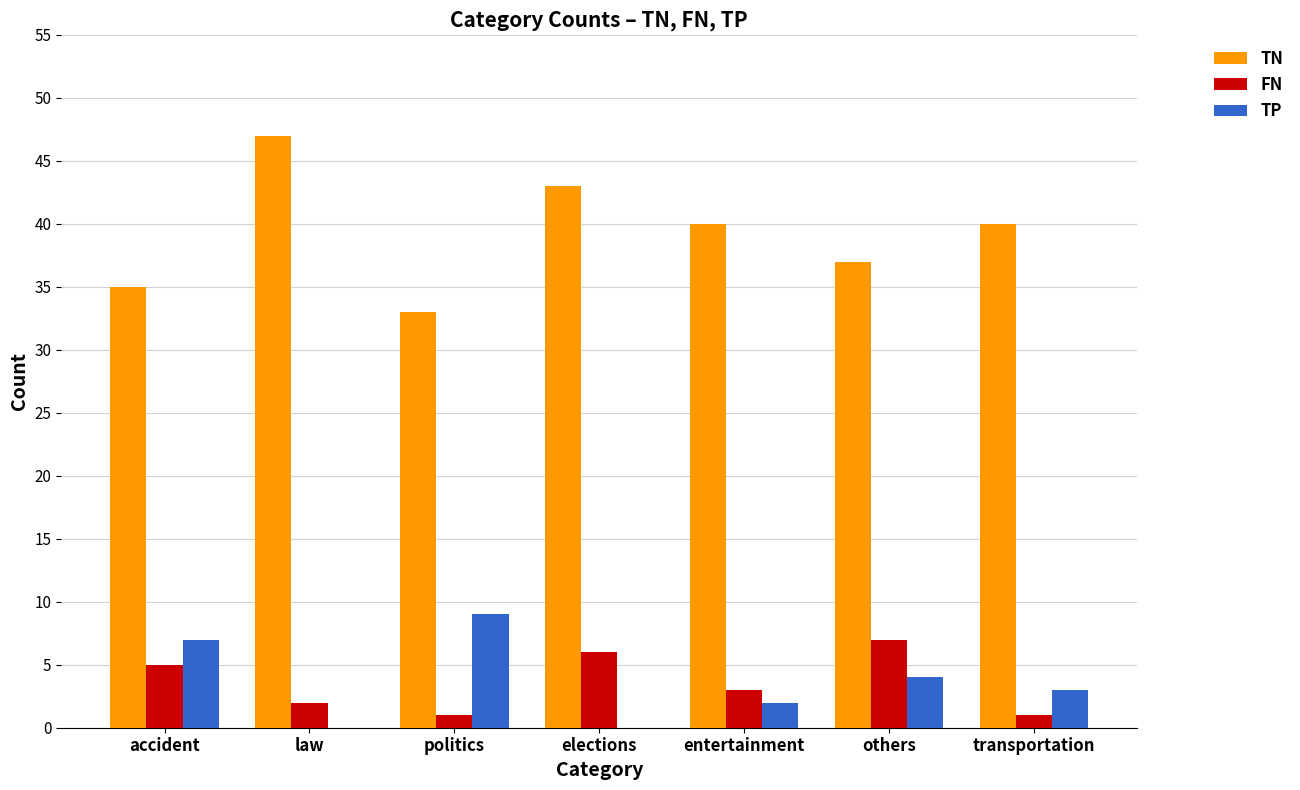

The FN series shows 3 at elections. True or false?

False